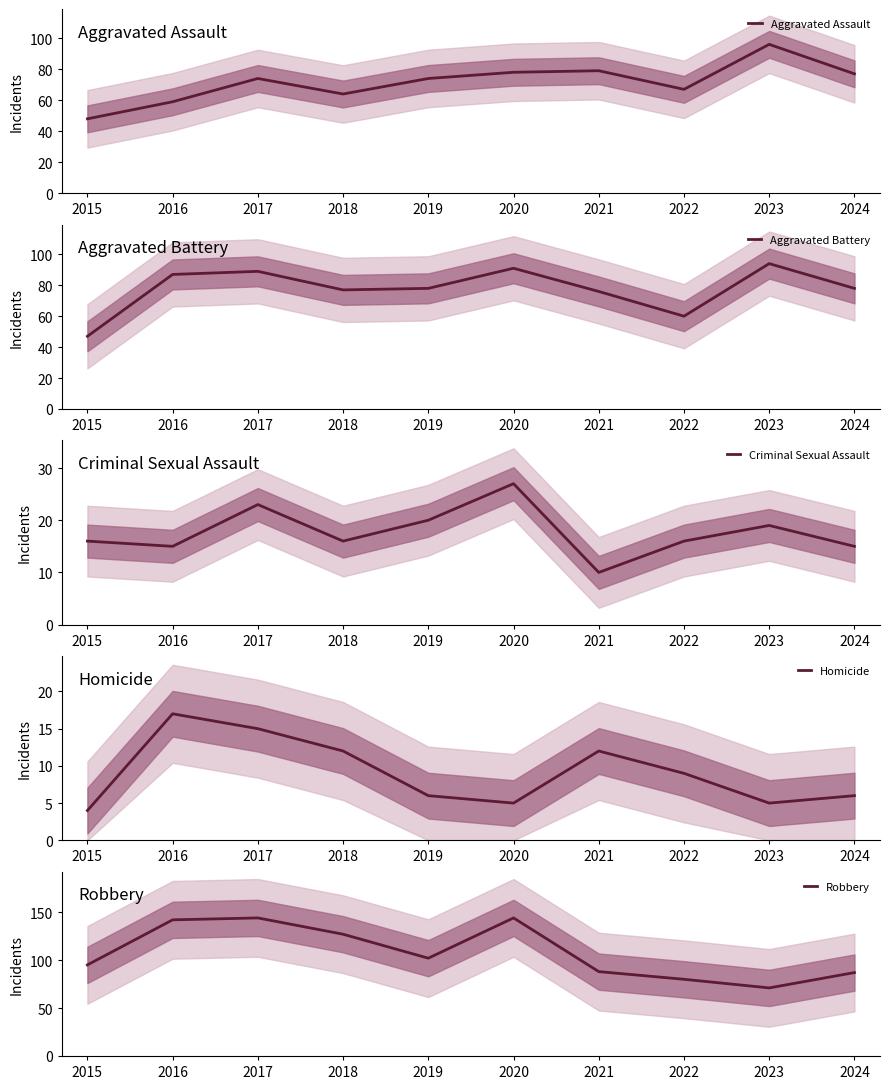

How many lines are shown in the chart?

5